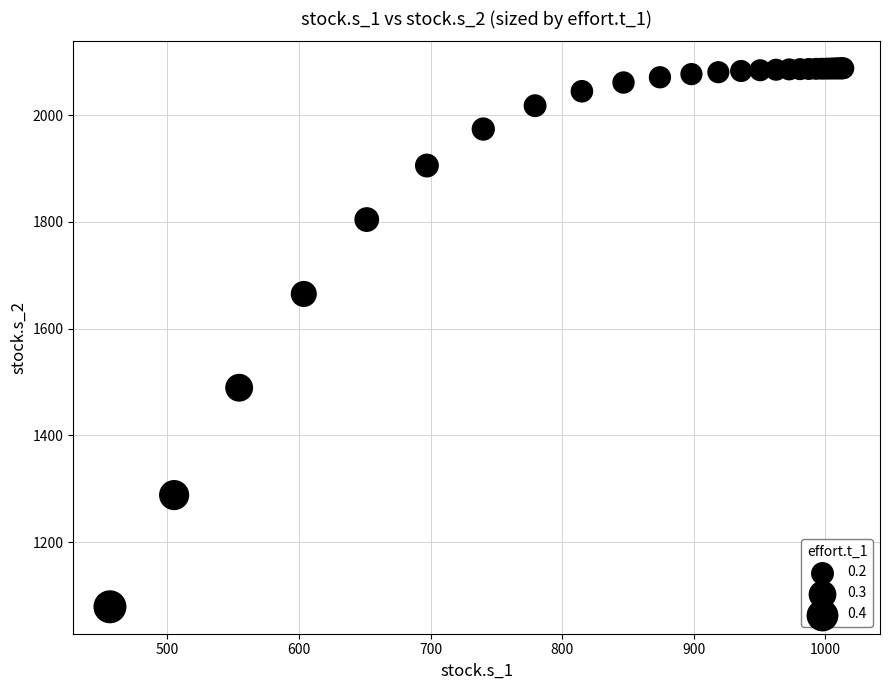

What Y value in the scatter plot is closest to 1583?

1665.1